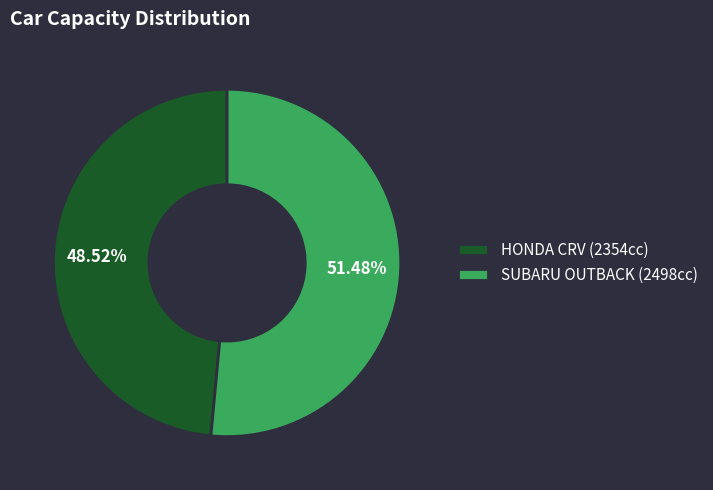

Count the number of slices in the pie.

2